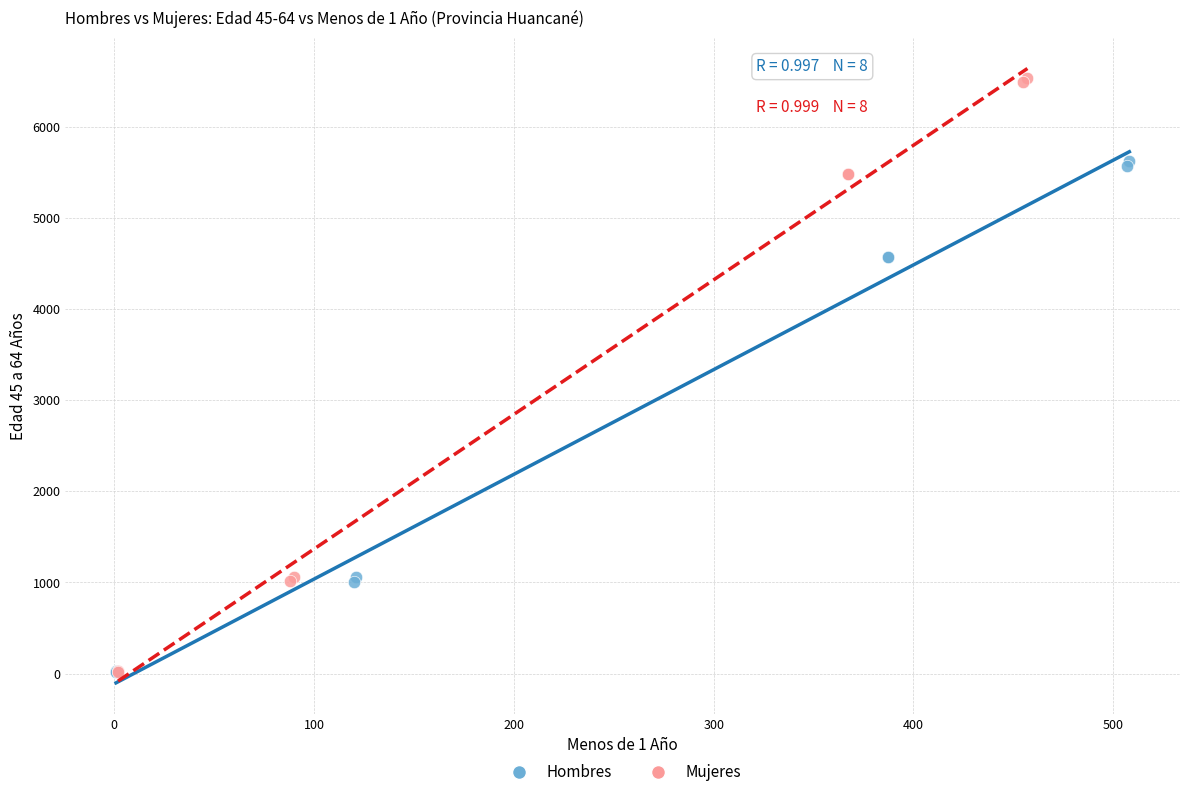

What are all the series names shown in the legend?

Hombres, Mujeres